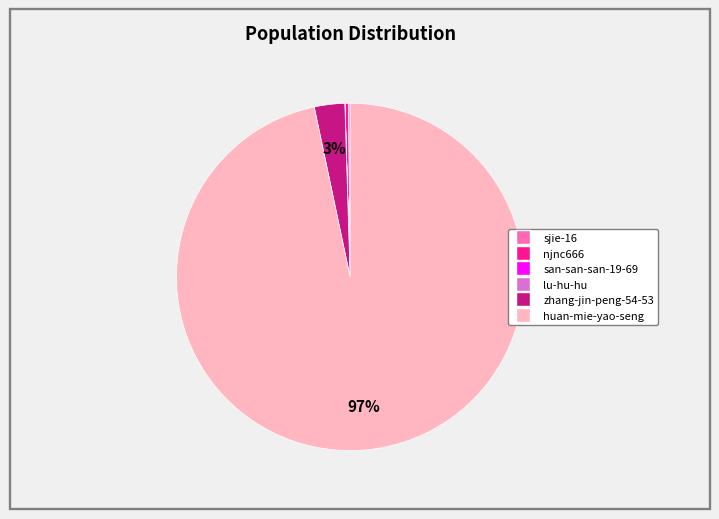

Do njnc666 and huan-mie-yao-seng together represent more than half of the pie?

Yes